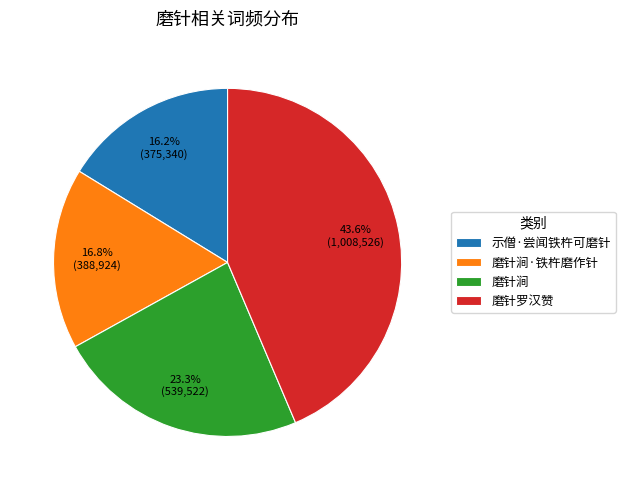

How much of the chart is everything except 磨针涧·铁杵磨作针?

83.2%